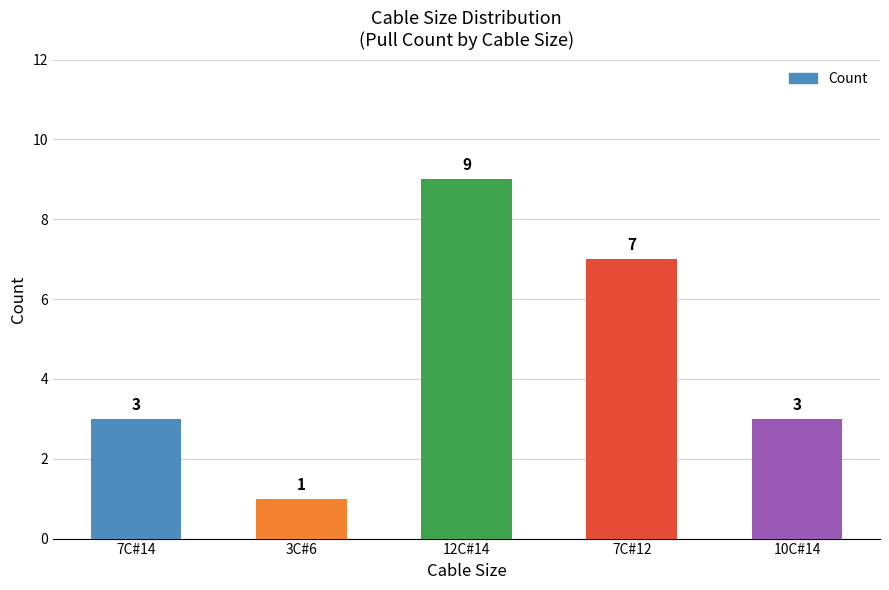

Reading right to left, list all the values displayed in this chart.

3	7	9	1	3